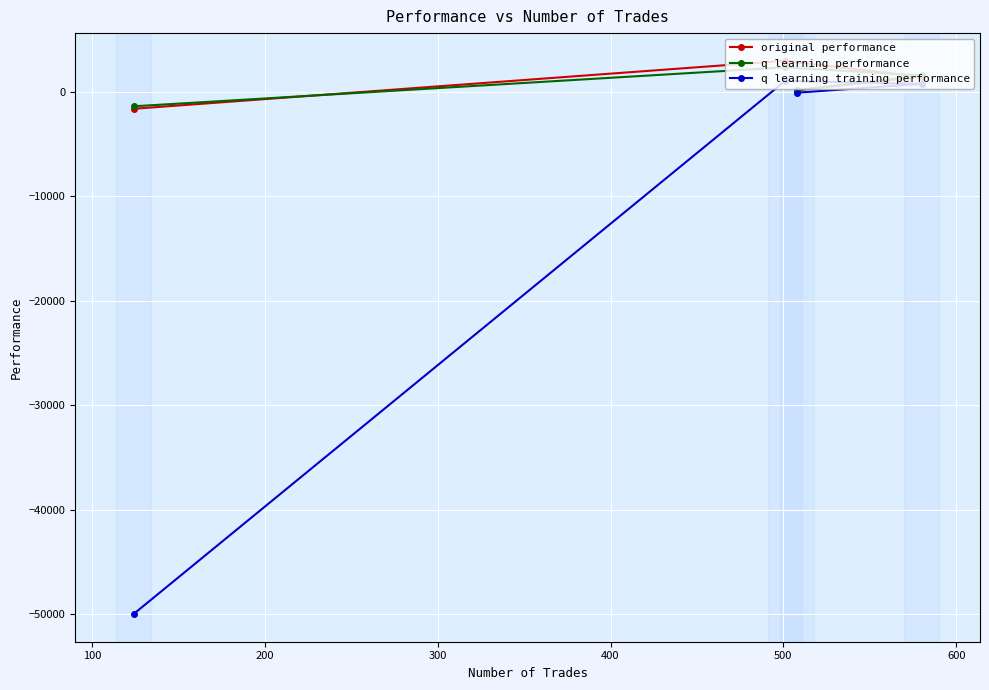

True or false: original performance and q learning training performance cross at least once.

False